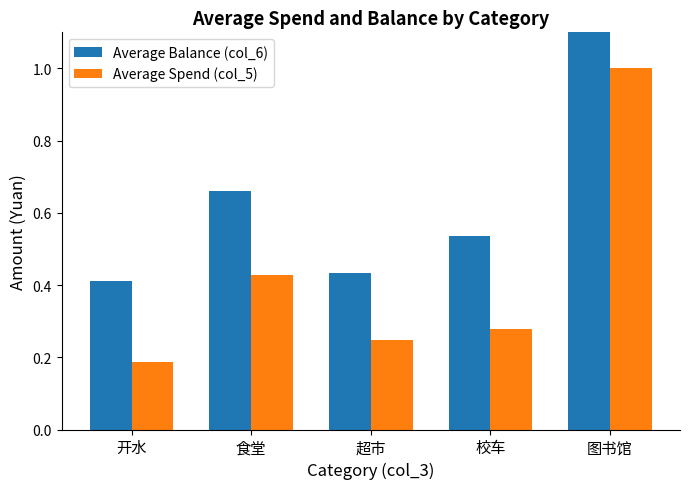

Is it true that Average Balance (col_6) equals 3.0 at 图书馆?

False